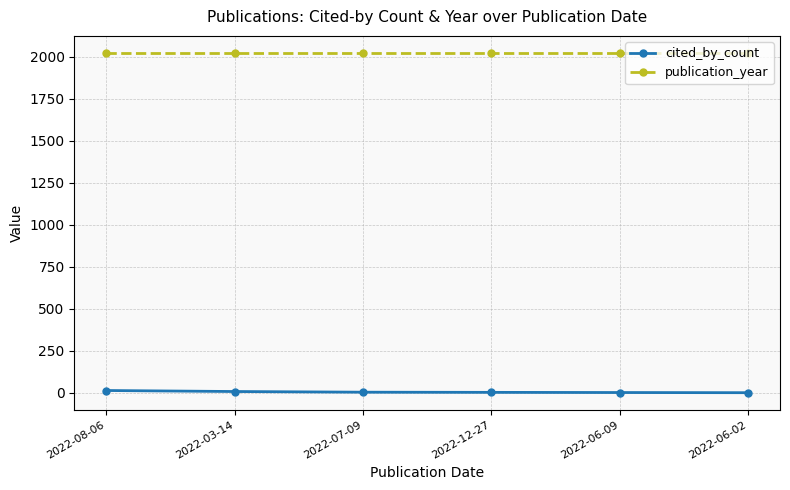

Rank the series by their maximum value, from lowest to highest.

cited_by_count, publication_year